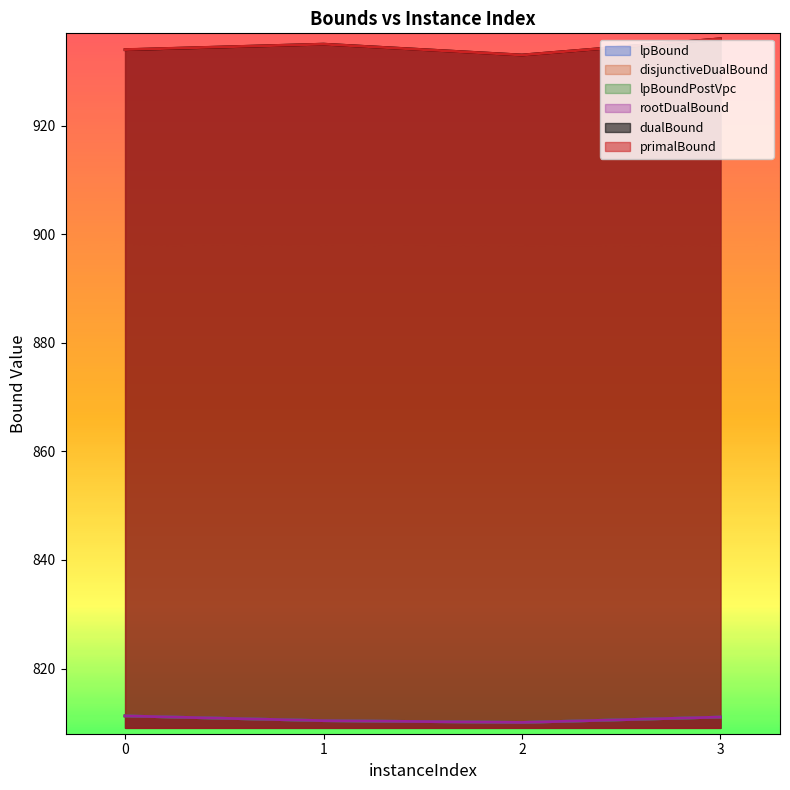

What is the difference between the primalBound values at 2 and 1?

2.0